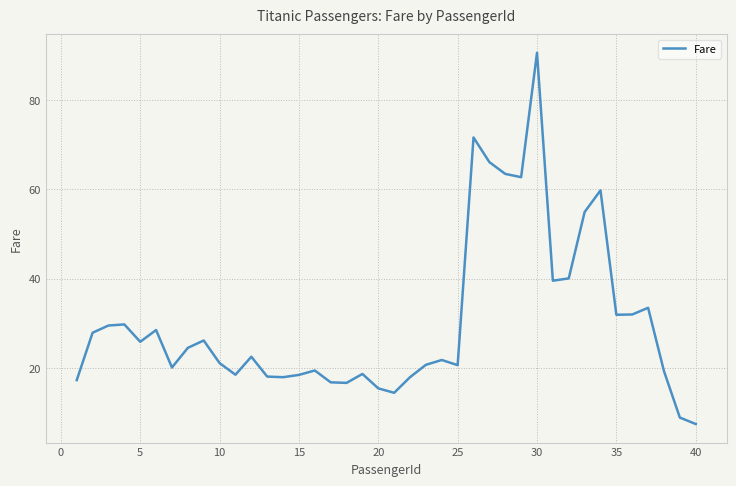

What is the difference between the maximum and minimum values?

83.1